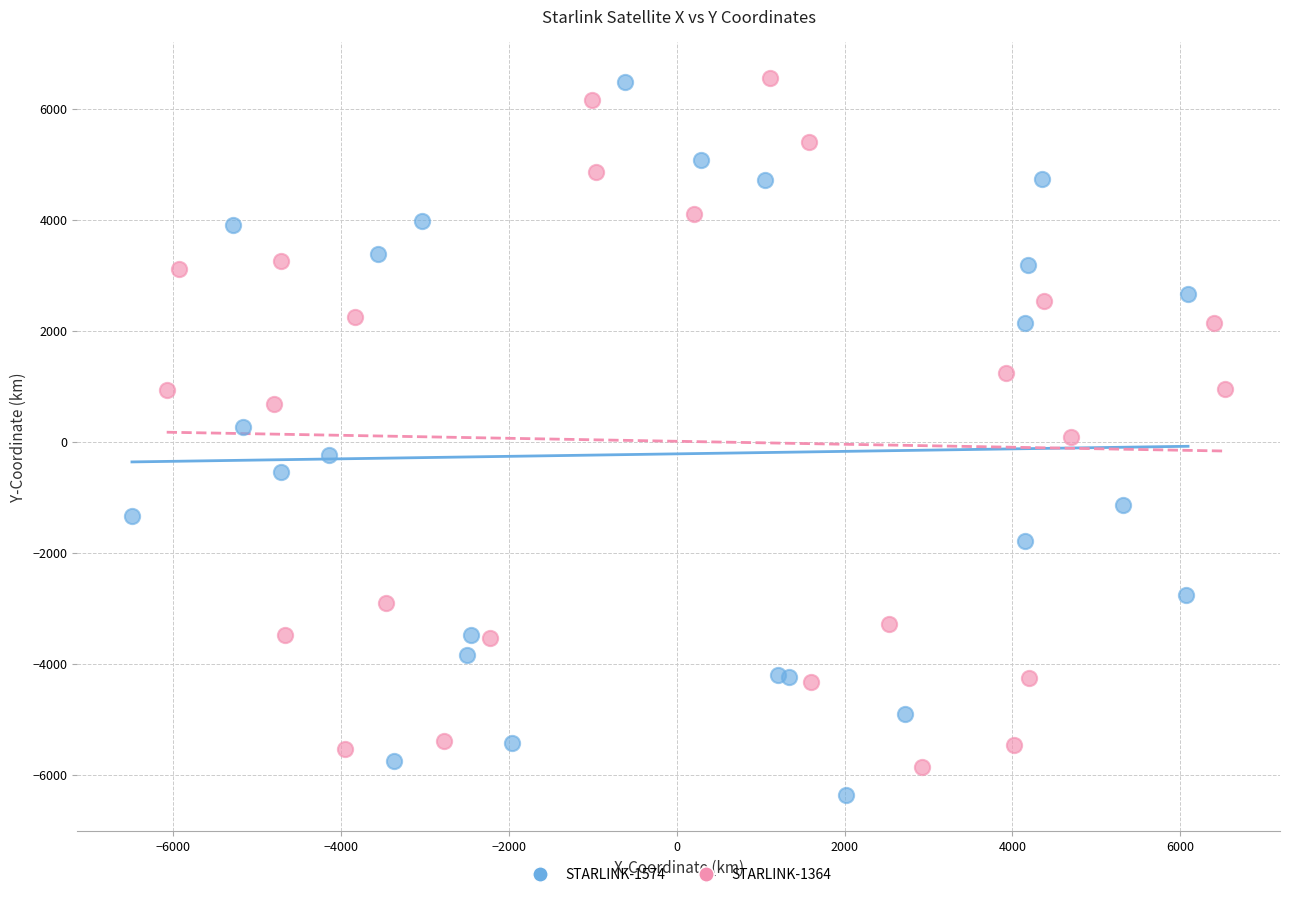

What are all the series names shown in the legend?

STARLINK-1574, STARLINK-1364